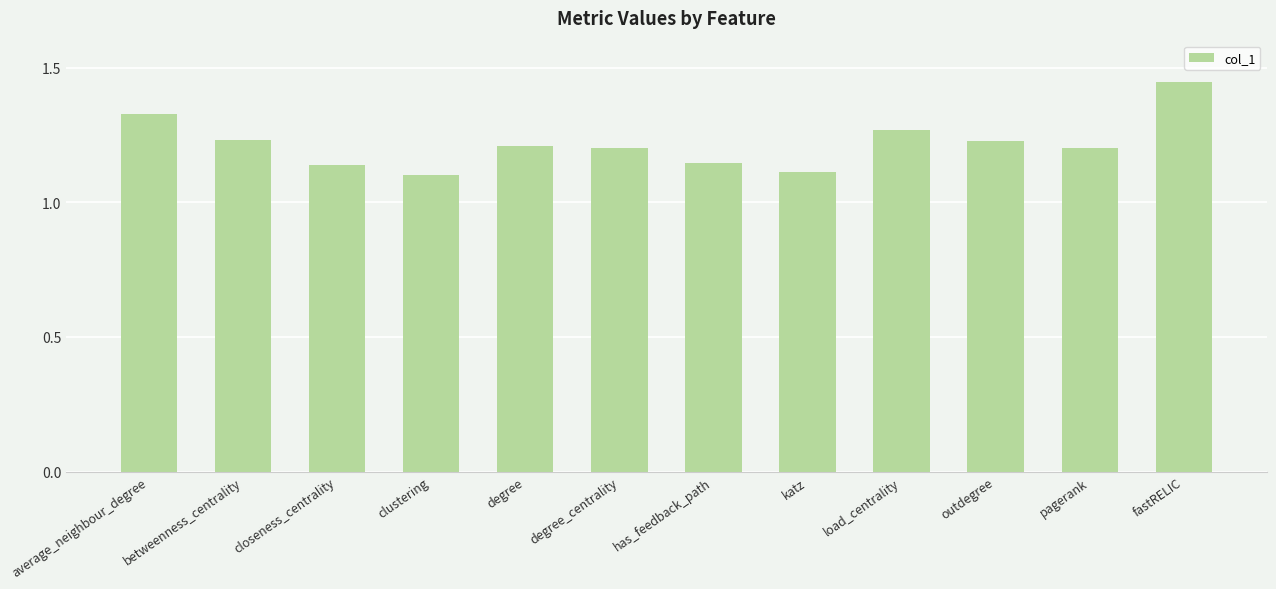

What is the difference between the second highest and second lowest values?

0.2